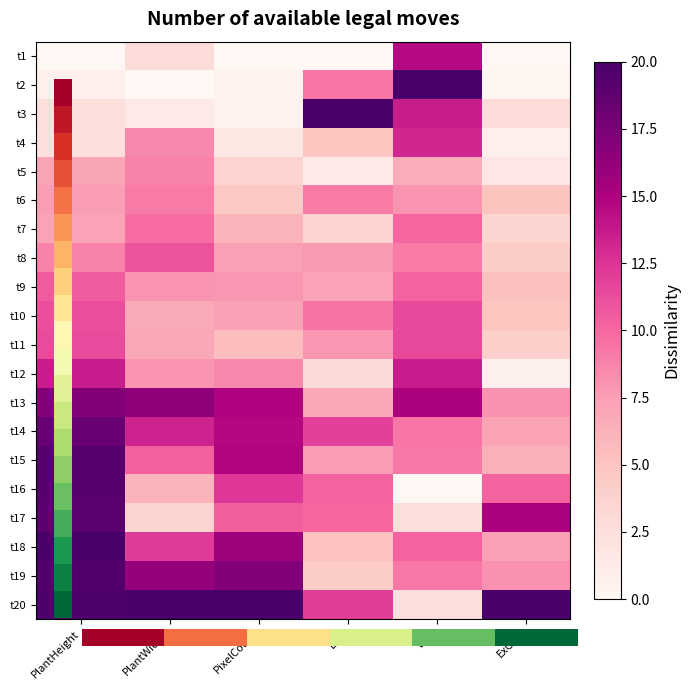

Which label corresponds to the smallest value in the chart?

PlantHeight